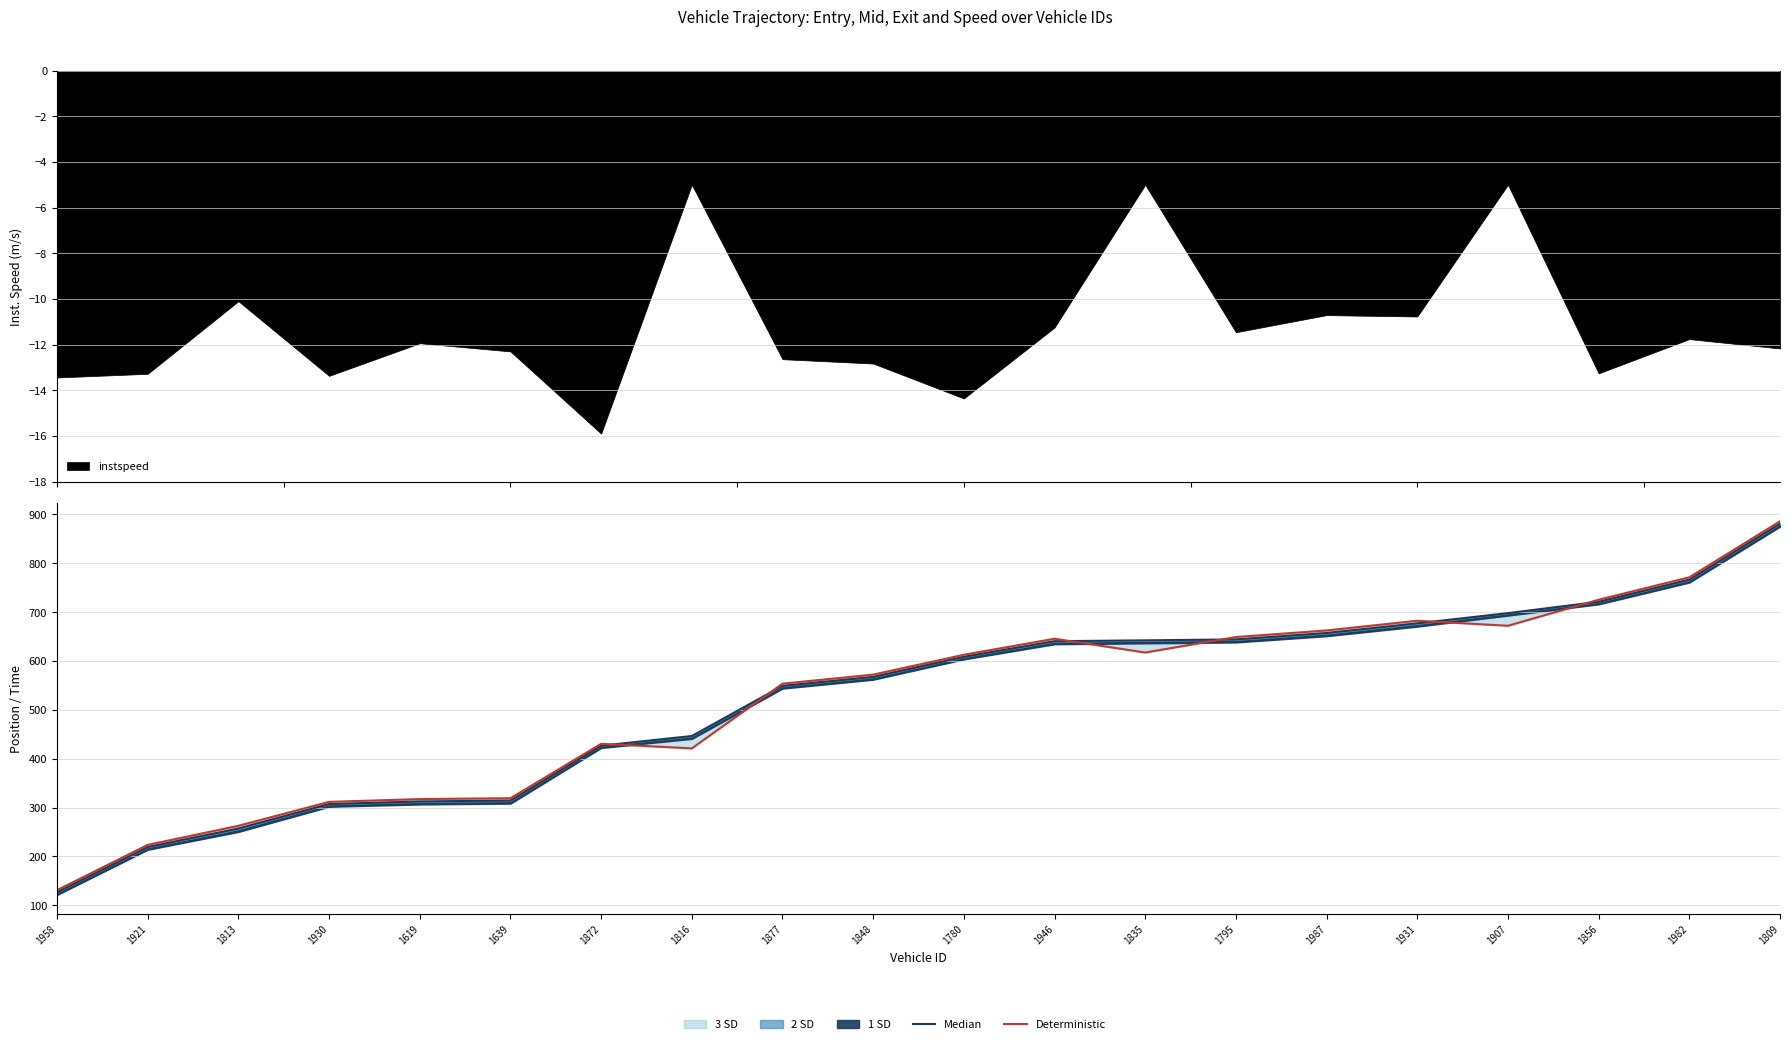

At which category is the sum across all series the highest?

1809